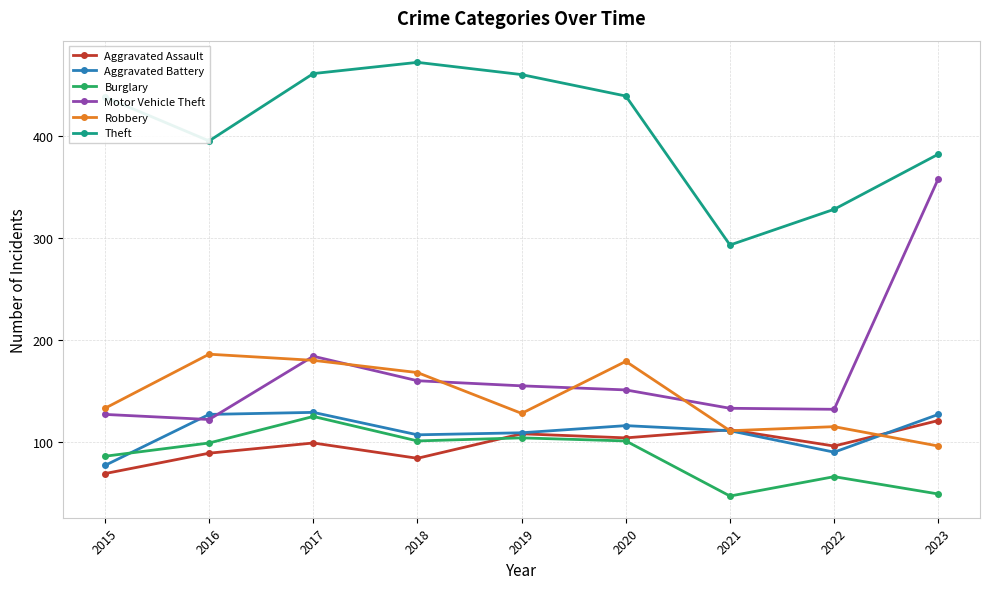

What is the sum of all Burglary values?

778